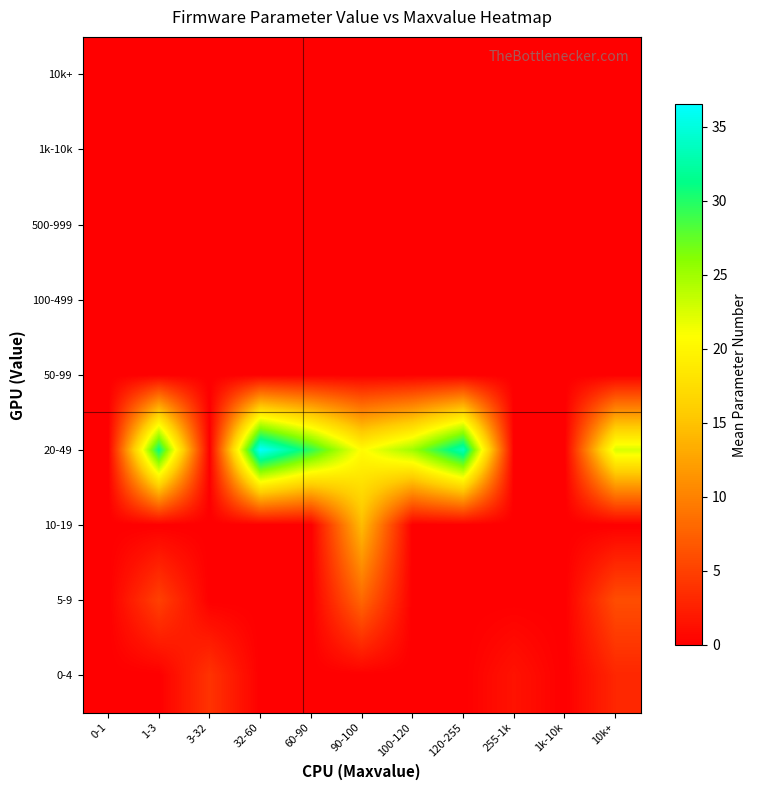

How many categories are shown in the chart?

11